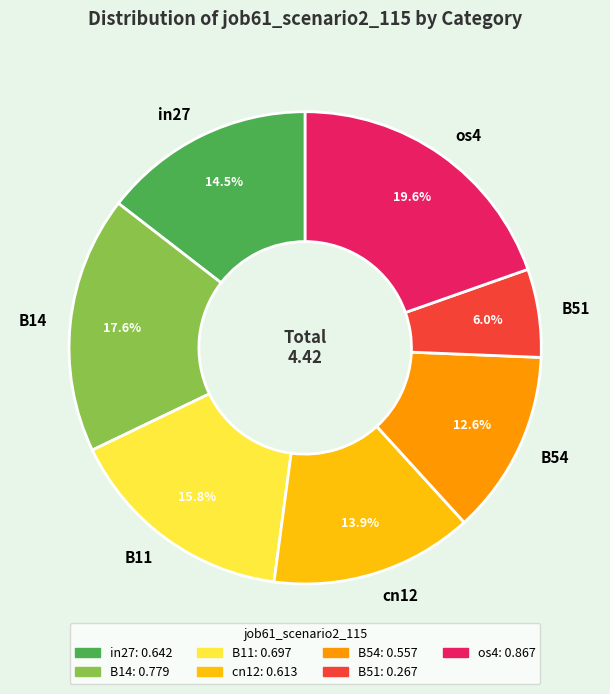

What percentage is the B14 slice, to the nearest percent?

18%